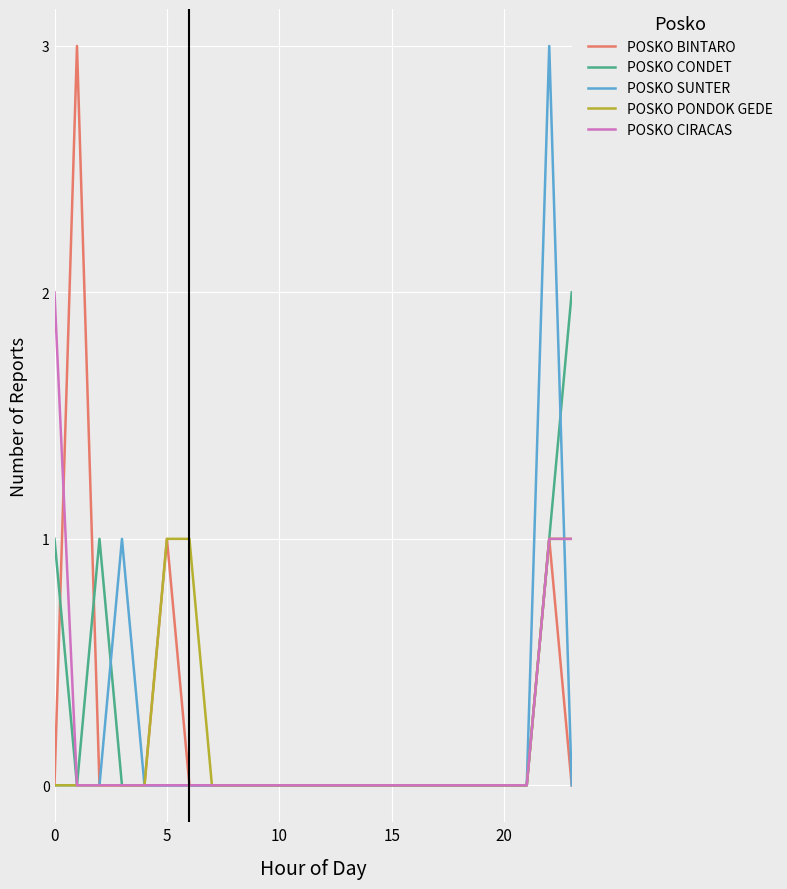

What is the greatest value displayed?

3